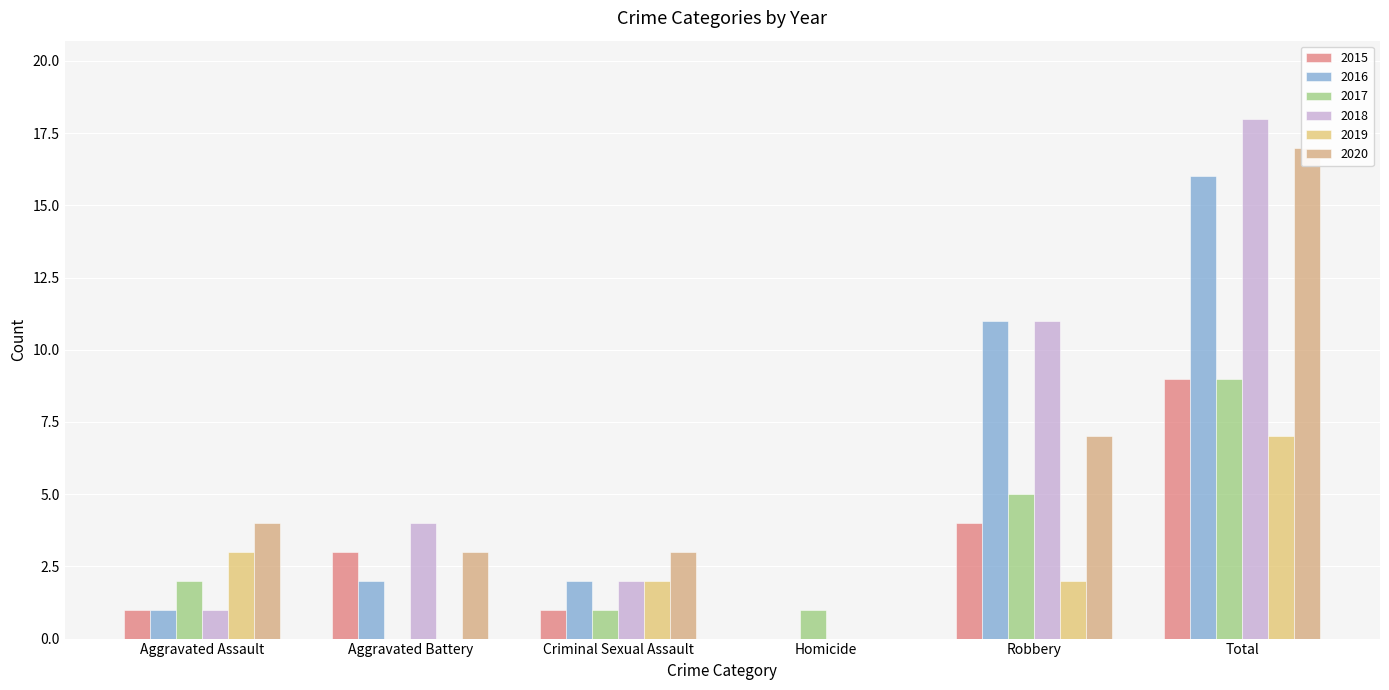

What is the sum of the 2016 values at Criminal Sexual Assault and Total?

18